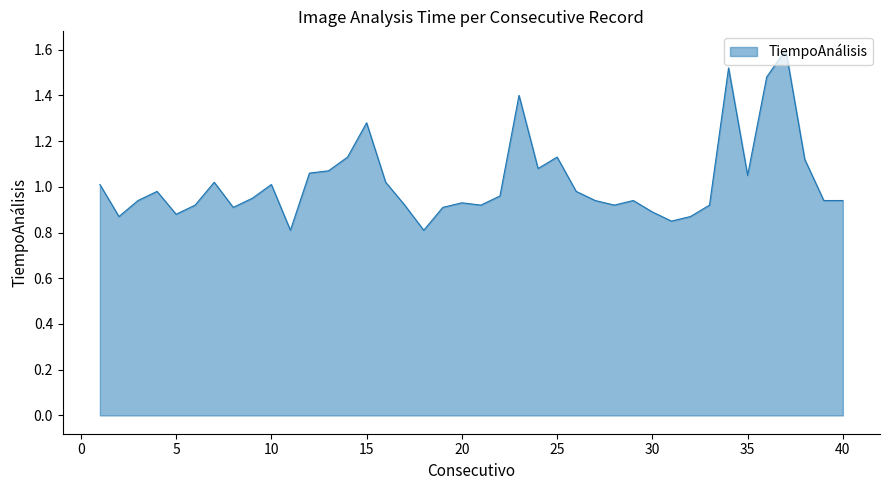

What is the greatest value displayed?

1.6